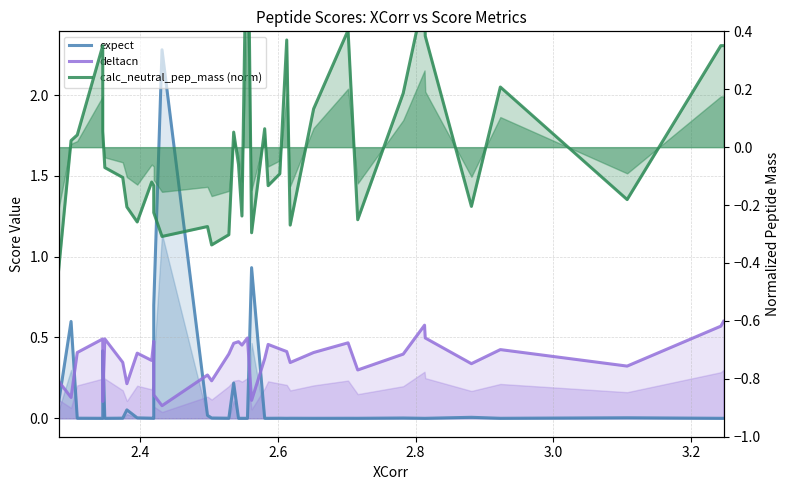

What is the maximum value shown in the chart?

2.3